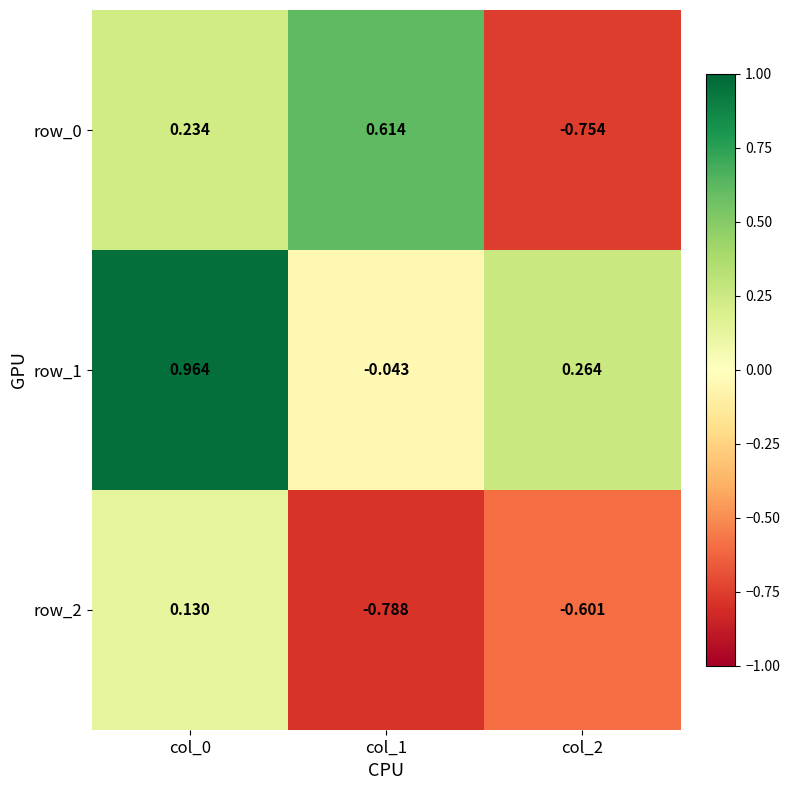

What is the difference between the row_1 values at col_1 and col_2?

0.3